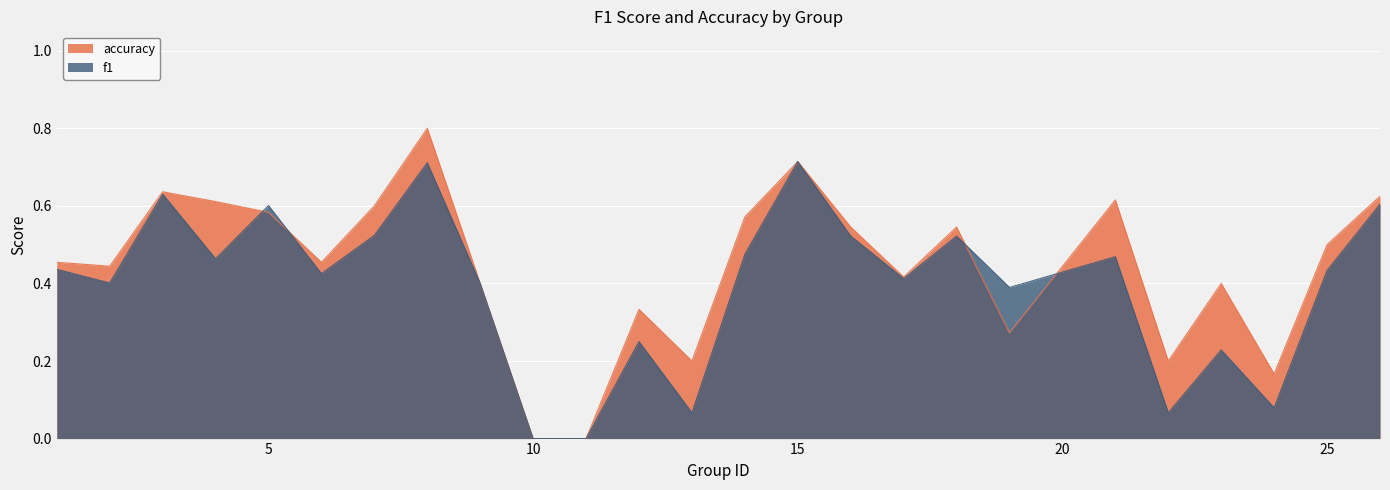

Reading left to right, transcribe all the data shown in this chart.

f1: 0.4	0.4	0.6	0.5	0.6	0.4	0.5	0.7	0.4	0.0	0.0	0.2	0.1	0.5	0.7	0.5	0.4	0.5	0.4	0.5	0.1	0.2	0.1	0.4	0.6
accuracy: 0.5	0.4	0.6	0.6	0.6	0.5	0.6	0.8	0.4	0.0	0.0	0.3	0.2	0.6	0.7	0.5	0.4	0.5	0.3	0.6	0.2	0.4	0.2	0.5	0.6